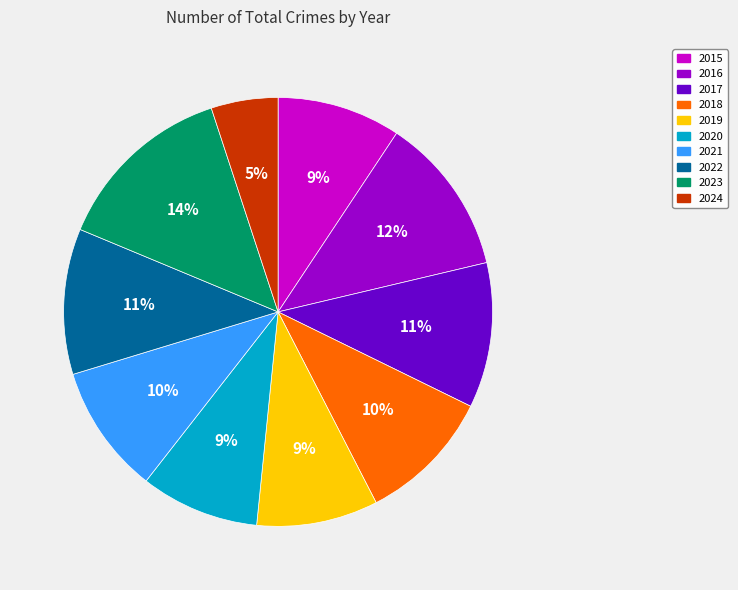

Does 2017 represent more than half of the total?

No